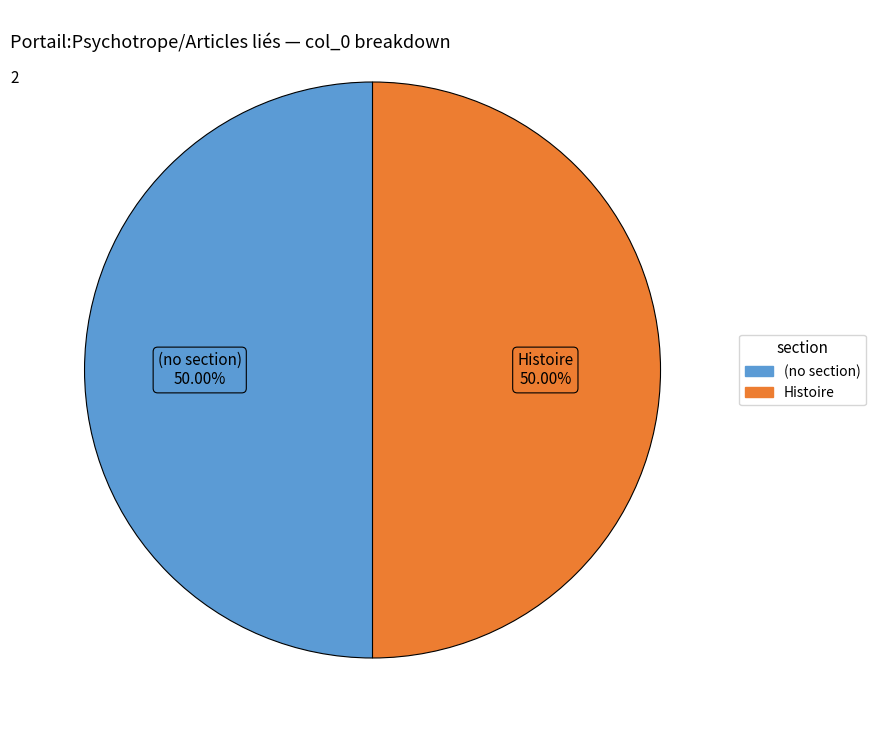

How many segments does this pie chart have?

2